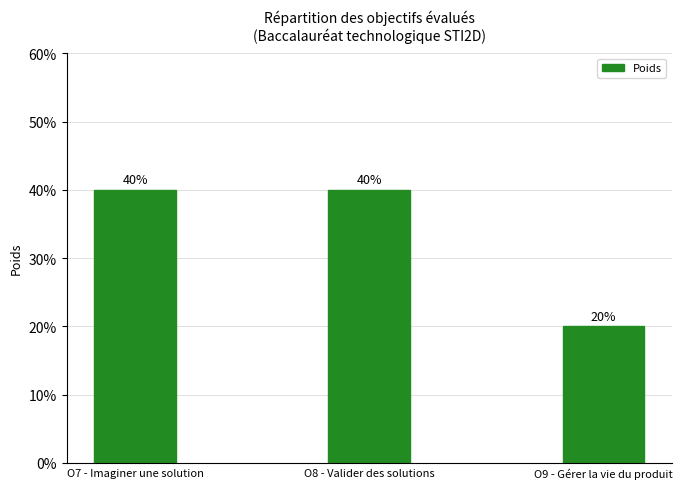

What is the difference between the maximum and minimum values?

0.2